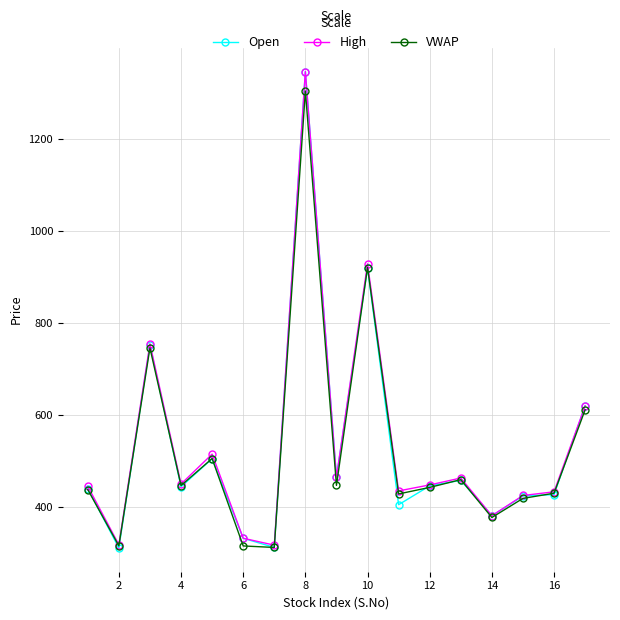

Which series has the largest range (max minus min)?

Open